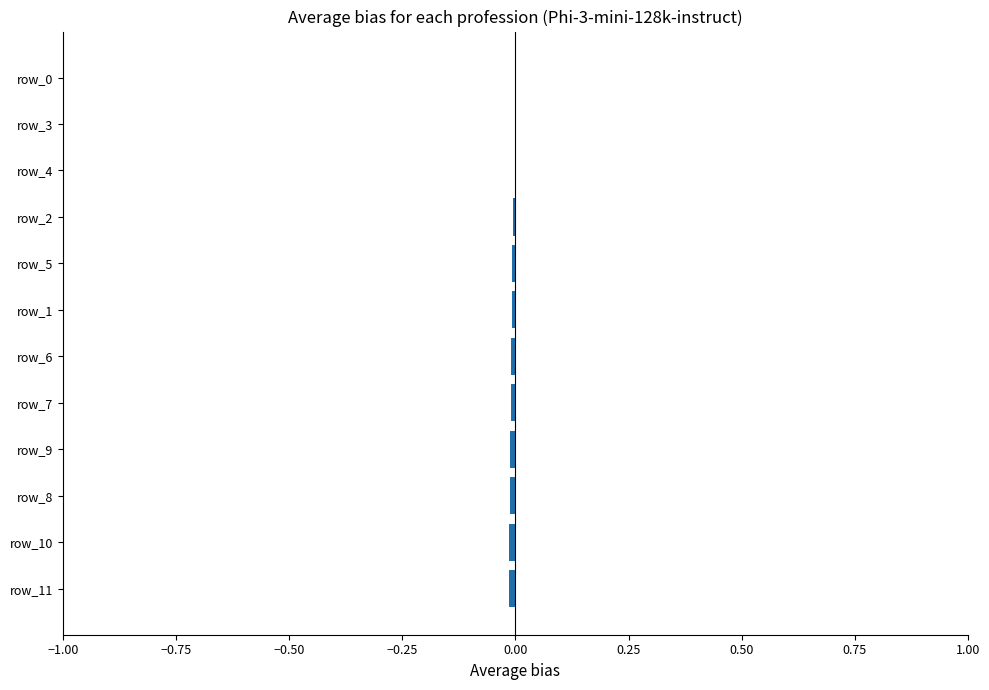

True or false: the data shows -0.0 at row_1.

True